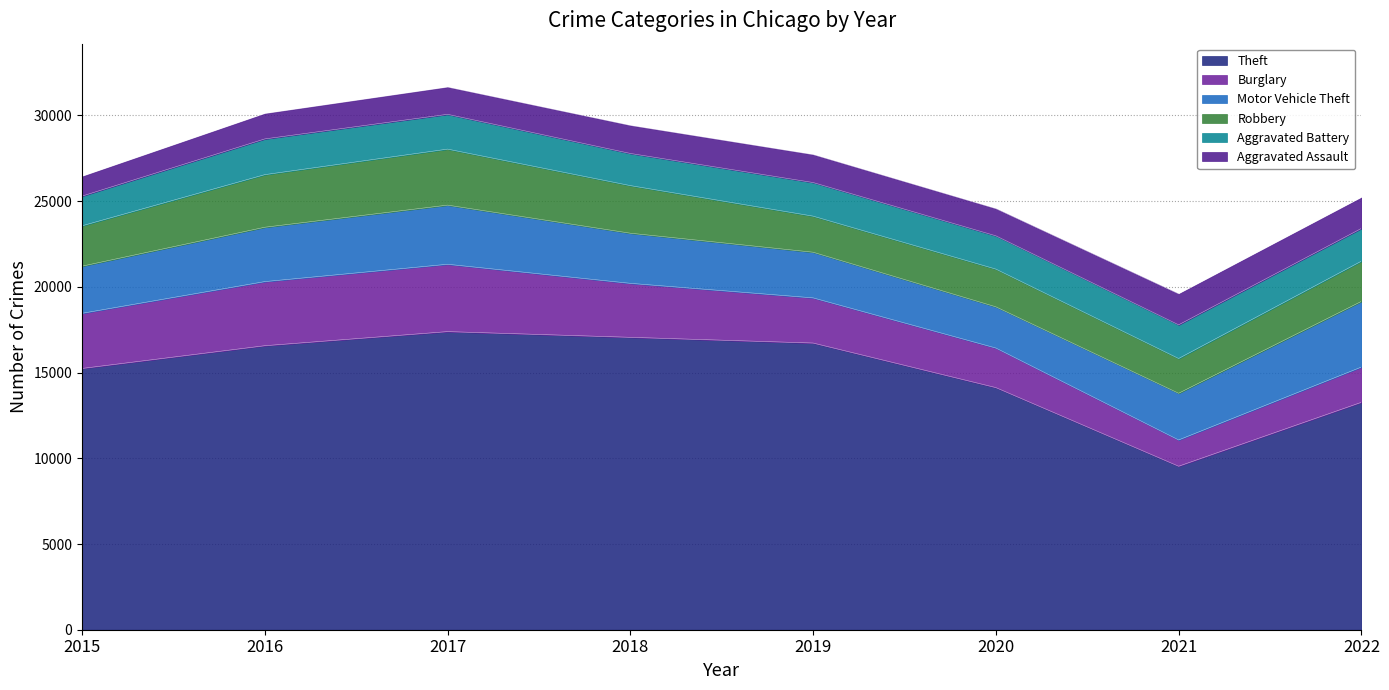

How many values in the Robbery series exceed 2355?

3